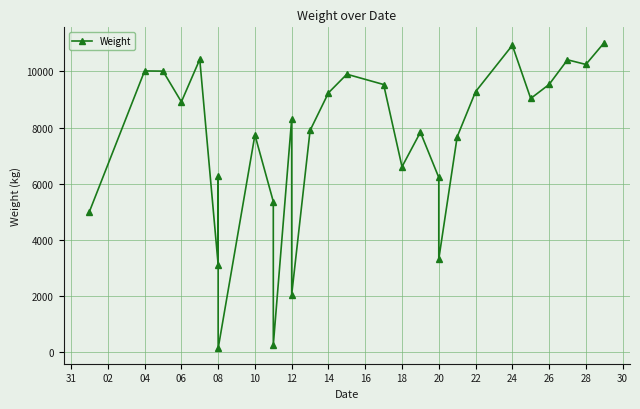

What is the difference between the maximum and minimum values?

10880.5